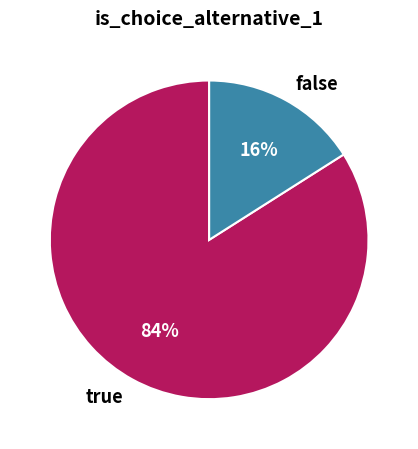

What percentage is the false slice, to the nearest percent?

16%